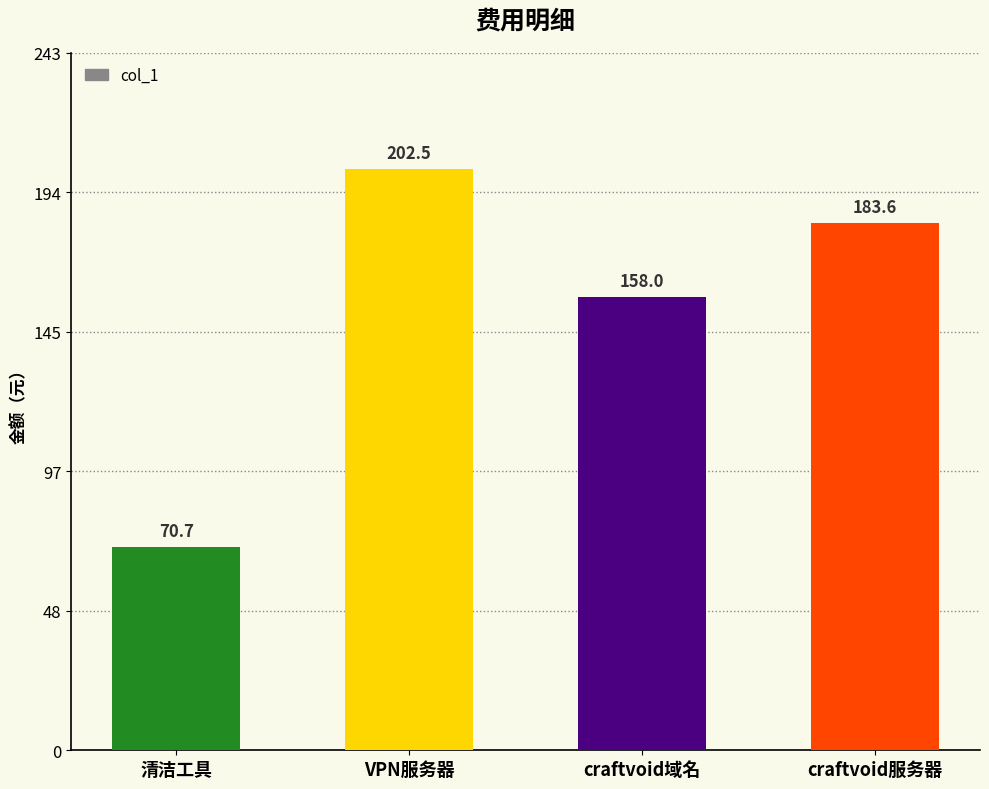

Which label corresponds to the smallest value in the chart?

清洁工具